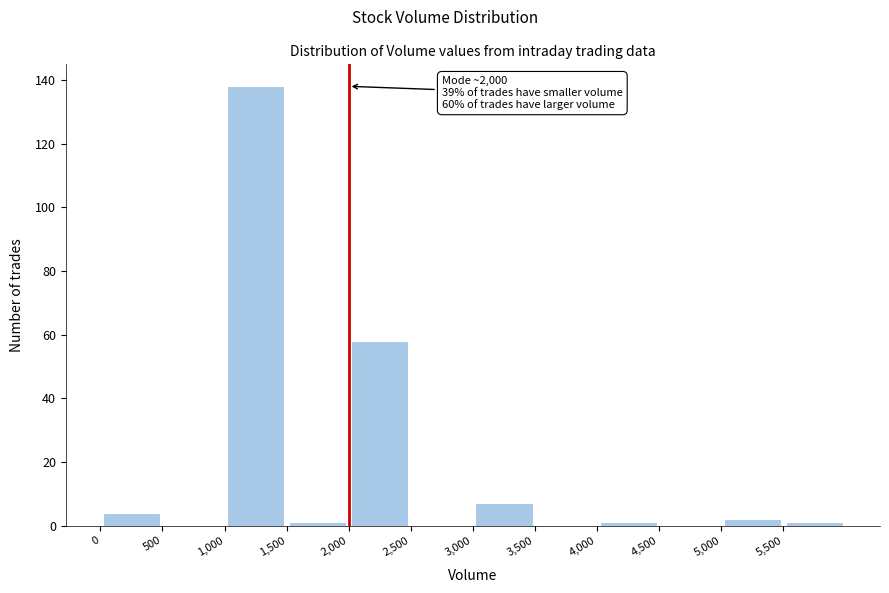

Over which range of the x-axis is the bar tallest?

1000 to 1500